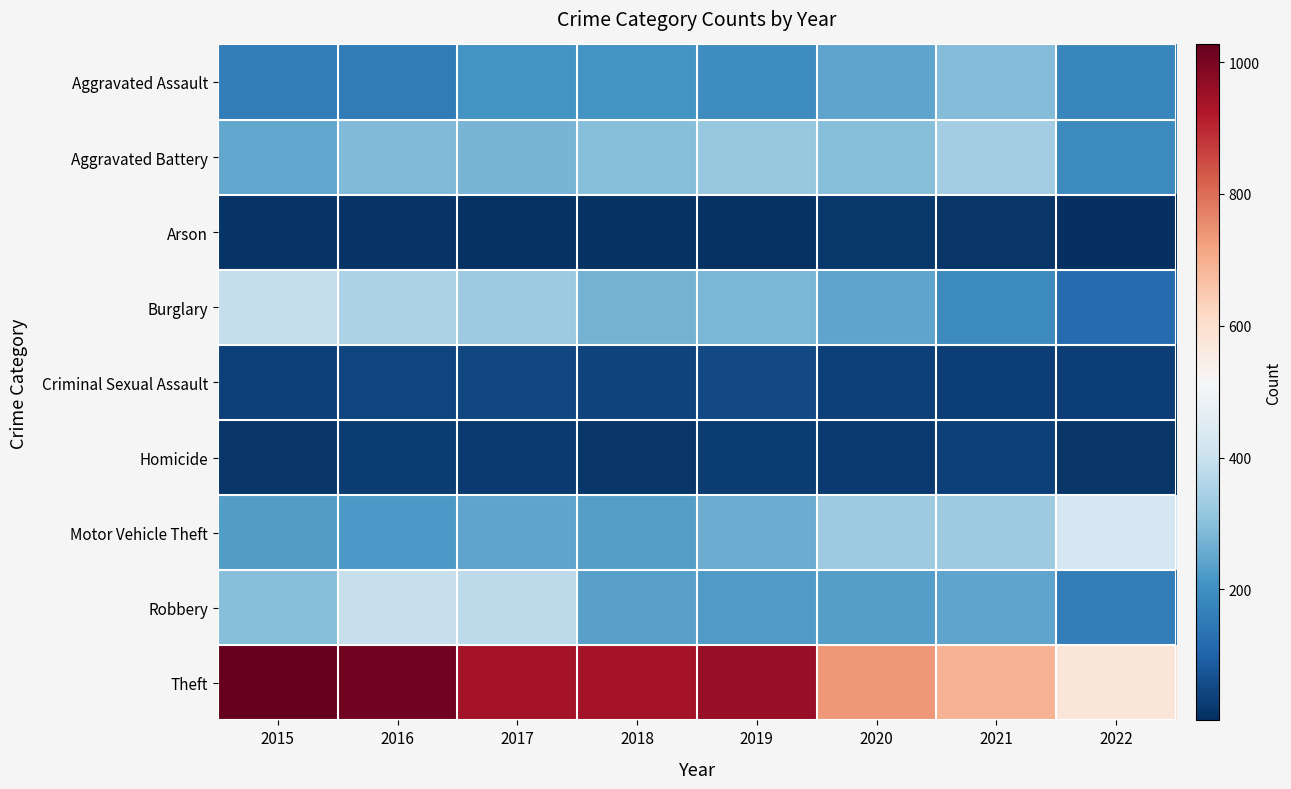

Reading left to right, extract all data points from this chart.

Aggravated Assault: 2015=160	2016=154	2017=207	2018=206	2019=197	2020=242	2021=292	2022=179
Aggravated Battery: 2015=246	2016=288	2017=277	2018=297	2019=321	2020=294	2021=336	2022=186
Arson: 2015=11	2016=13	2017=9	2018=9	2019=8	2020=20	2021=14	2022=1
Burglary: 2015=393	2016=352	2017=327	2018=273	2019=281	2020=245	2021=186	2022=120
Criminal Sexual Assault: 2015=34	2016=43	2017=47	2018=40	2019=51	2020=36	2021=33	2022=33
Homicide: 2015=17	2016=29	2017=24	2018=15	2019=27	2020=24	2021=37	2022=15
Motor Vehicle Theft: 2015=228	2016=218	2017=243	2018=232	2019=260	2020=328	2021=329	2022=426
Robbery: 2015=297	2016=394	2017=381	2018=237	2019=224	2020=233	2021=244	2022=160
Theft: 2015=1027	2016=1009	2017=941	2018=941	2019=959	2020=736	2021=691	2022=575